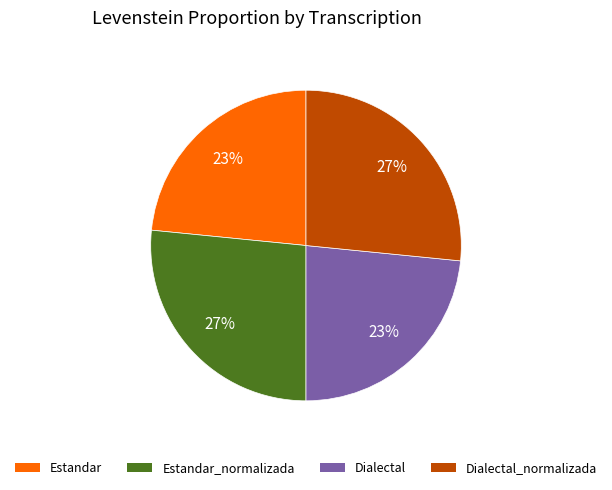

To the nearest percent, what is the average slice percentage?

25%